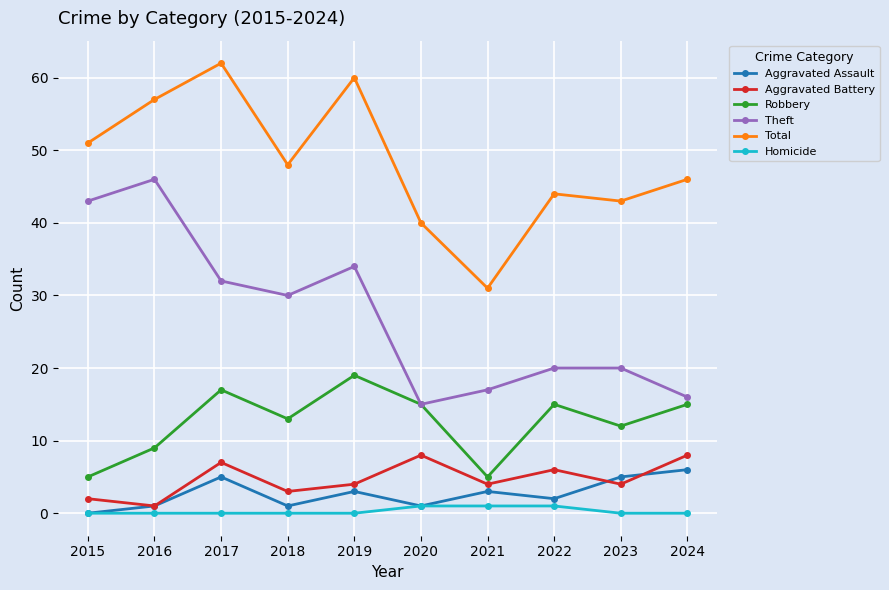

Which series changed the most between 2015 and 2020?

Theft